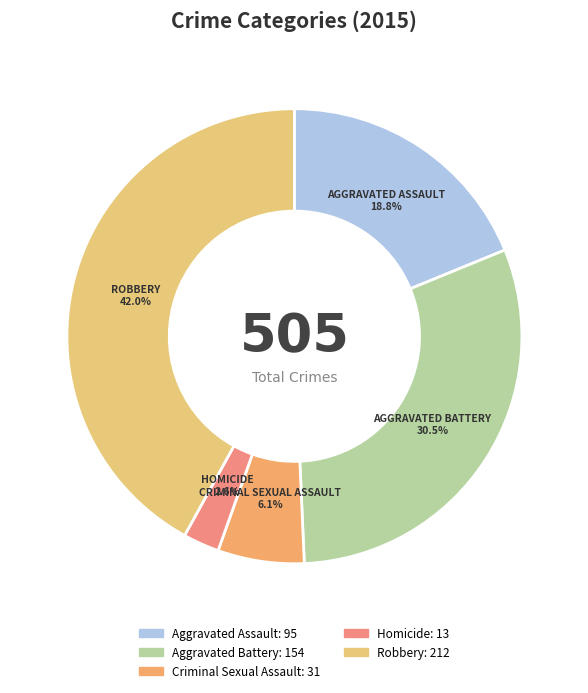

Do Criminal Sexual Assault and Aggravated Assault together represent more than half of the pie?

No